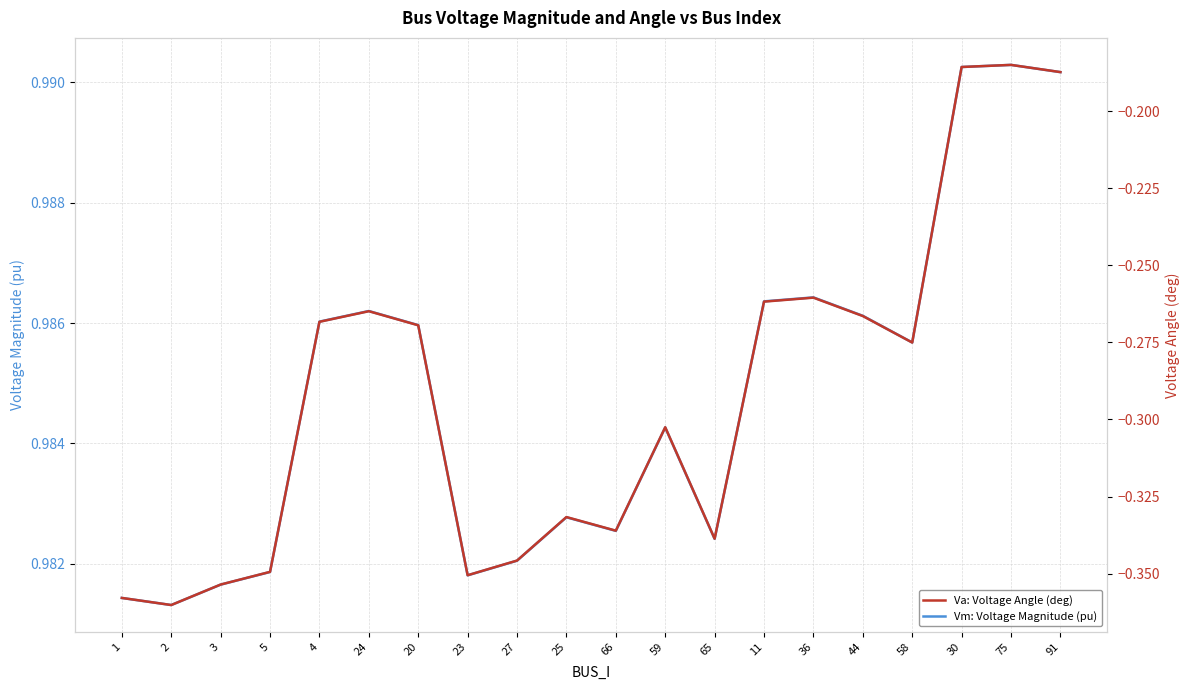

Reading left to right, transcribe all the data shown in this chart.

Vm: Voltage Magnitude (pu): 1=1.0	2=1.0	3=1.0	5=1.0	4=1.0	24=1.0	20=1.0	23=1.0	27=1.0	25=1.0	66=1.0	59=1.0	65=1.0	11=1.0	36=1.0	44=1.0	58=1.0	30=1.0	75=1.0	91=1.0
Va: Voltage Angle (deg): 1=-0.4	2=-0.4	3=-0.4	5=-0.3	4=-0.3	24=-0.3	20=-0.3	23=-0.4	27=-0.3	25=-0.3	66=-0.3	59=-0.3	65=-0.3	11=-0.3	36=-0.3	44=-0.3	58=-0.3	30=-0.2	75=-0.2	91=-0.2